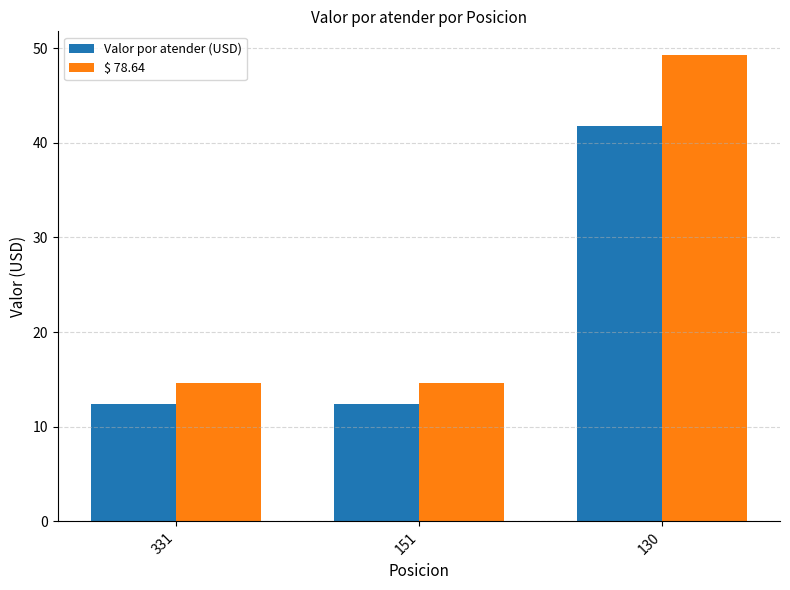

Rank the series at 151 from lowest to highest value.

Valor por atender (USD), $ 78.64